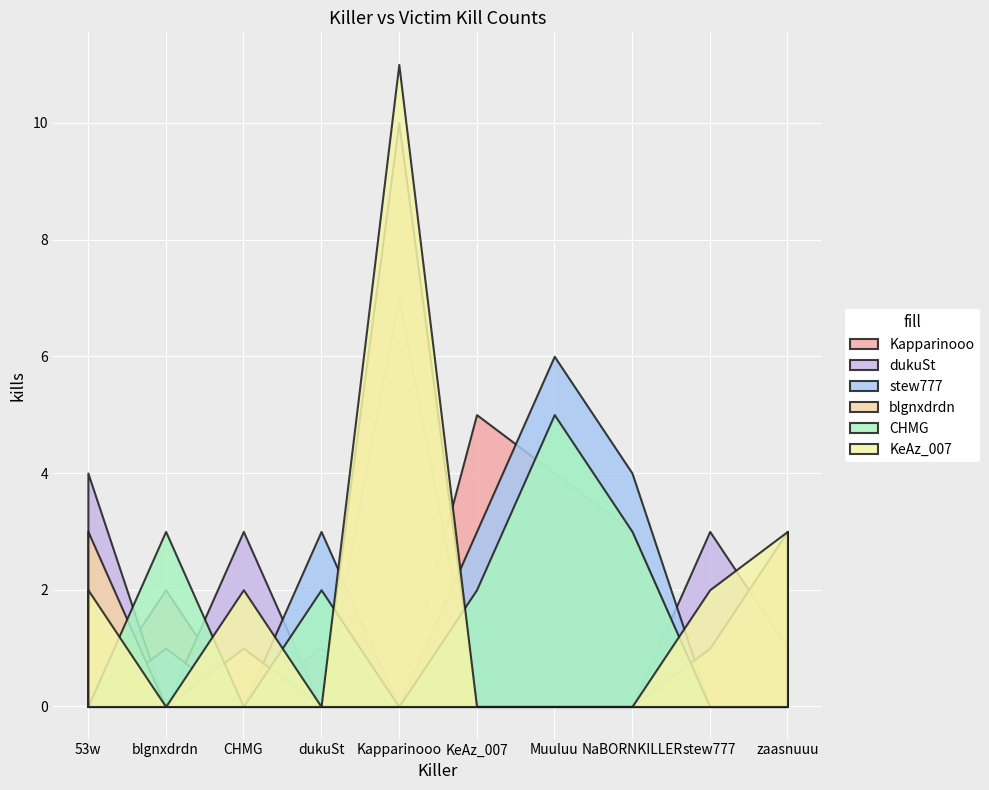

Count the blgnxdrdn values in the range 0 to 3.

9